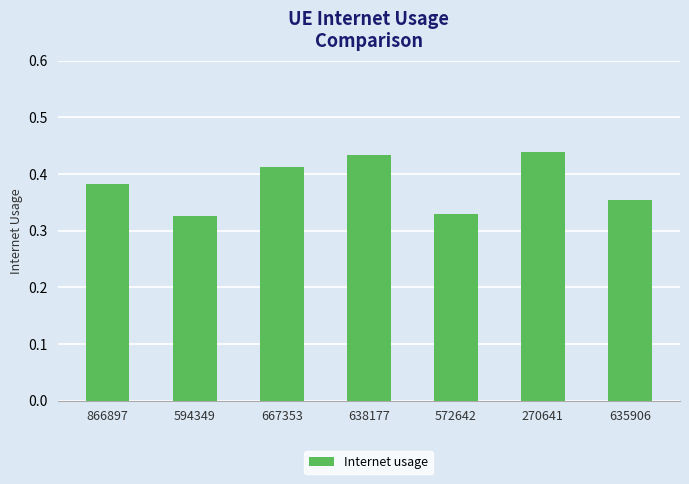

Count the values in the range 0 to 1.

7